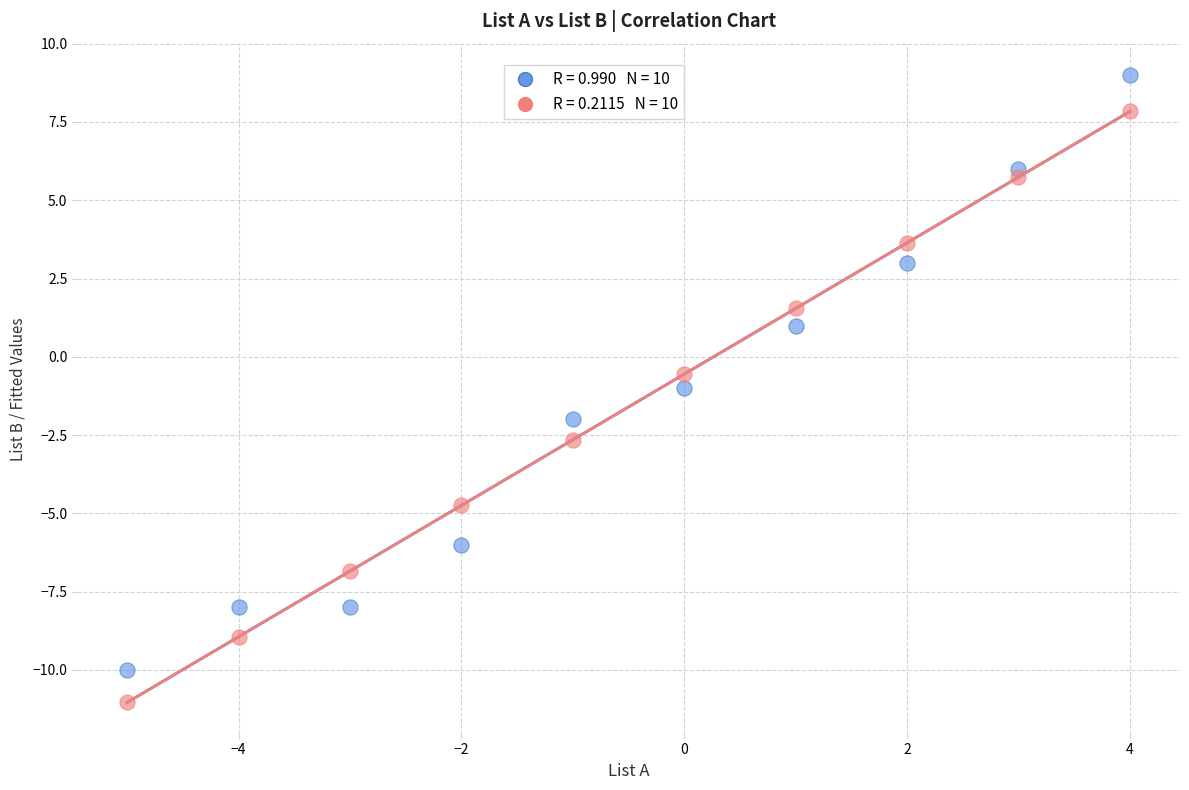

Across all data points, what is the range of Y values (max minus min)?

20.0